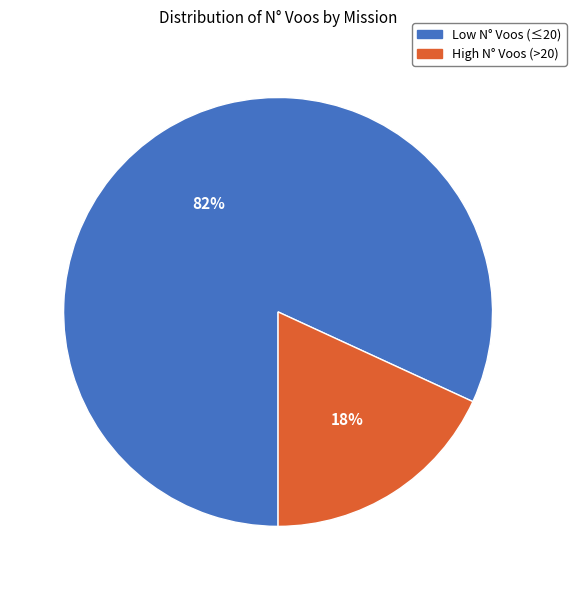

To the nearest percent, what is the average slice percentage?

50%